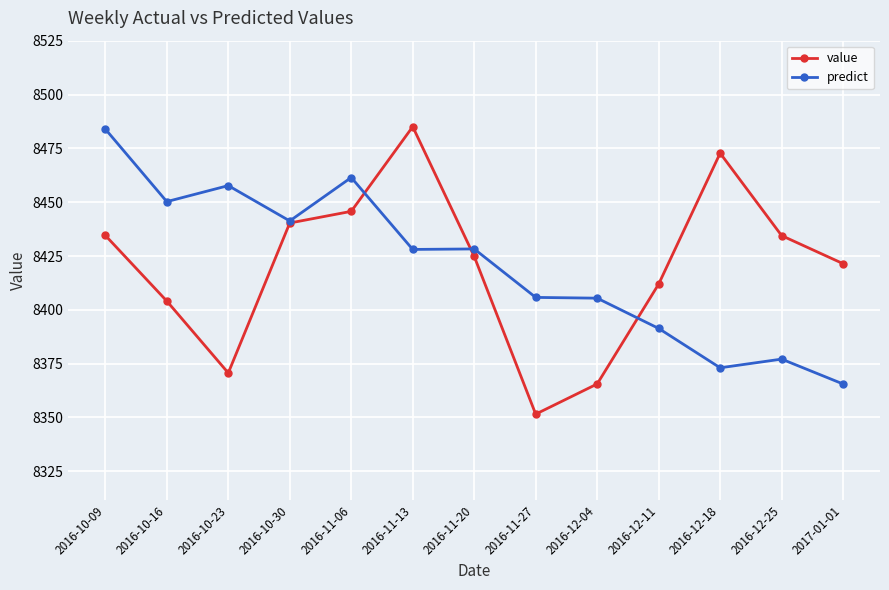

What position from the left is 2016-11-06?

5